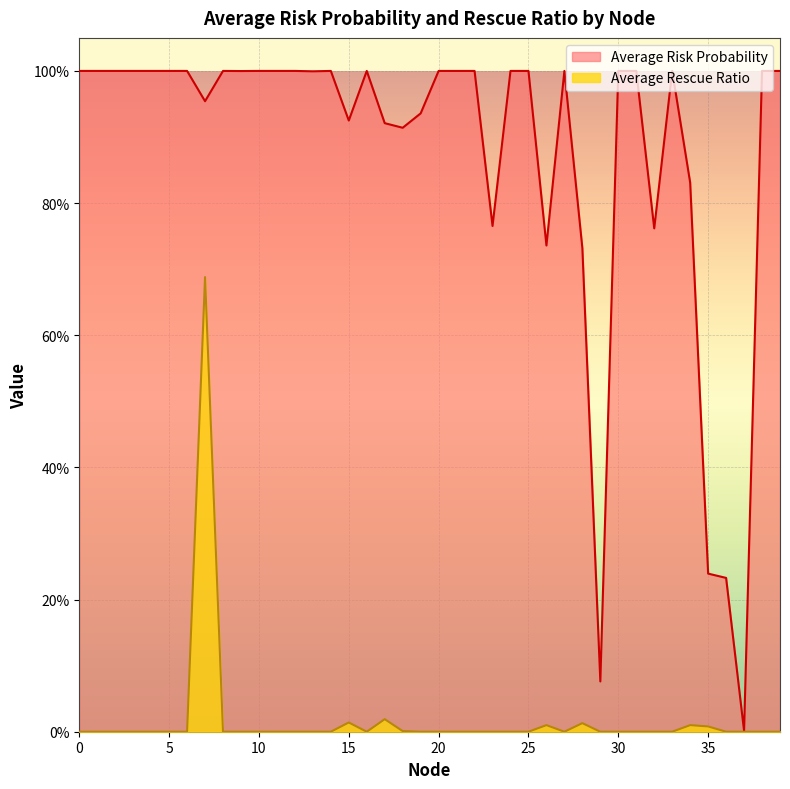

Reading left to right, extract all data points from this chart.

Average Risk Probability: 0=1.0	1=1.0	2=1.0	3=1.0	4=1.0	5=1.0	6=1.0	7=1.0	8=1.0	9=1.0	10=1.0	11=1.0	12=1.0	13=1.0	14=1.0	15=0.9	16=1.0	17=0.9	18=0.9	19=0.9	20=1.0	21=1.0	22=1.0	23=0.8	24=1.0	25=1.0	26=0.7	27=1.0	28=0.7	29=0.1	30=1.0	31=1.0	32=0.8	33=1.0	34=0.8	35=0.2	36=0.2	37=0.0	38=1.0	39=1.0
Average Rescue Ratio: 0=0.0	1=0.0	2=0.0	3=0.0	4=0.0	5=0.0	6=0.0	7=0.7	8=0.0	9=0.0	10=0.0	11=0.0	12=0.0	13=0.0	14=0.0	15=0.0	16=0.0	17=0.0	18=0.0	19=0.0	20=0.0	21=0.0	22=0.0	23=0.0	24=0.0	25=0.0	26=0.0	27=0.0	28=0.0	29=0.0	30=0.0	31=0.0	32=0.0	33=0.0	34=0.0	35=0.0	36=0.0	37=0.0	38=0.0	39=0.0